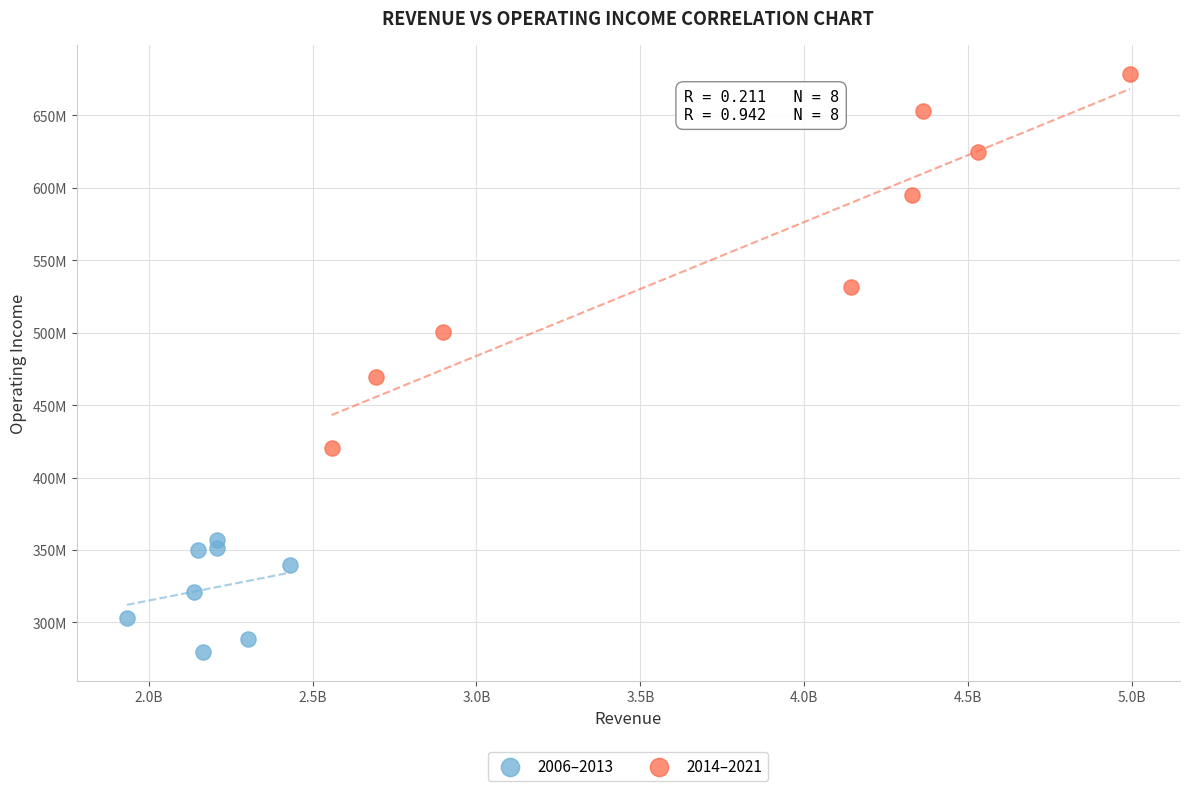

Which series contains the lowest Y value?

2006–2013